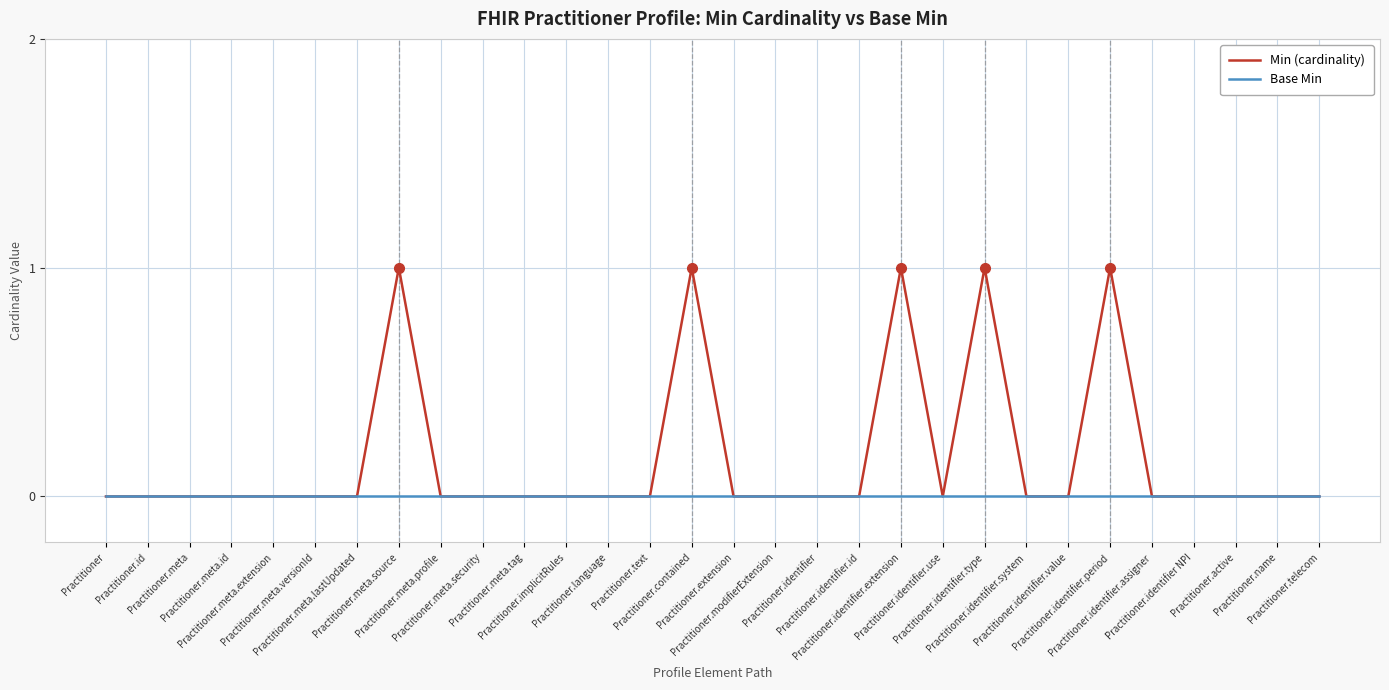

Count the number of categories in the chart.

30